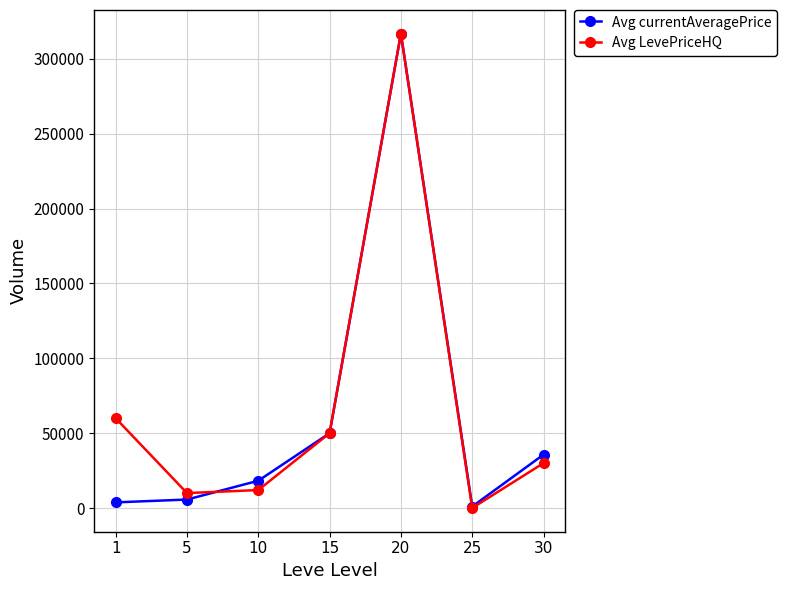

How many interior local peaks does the Avg currentAveragePrice series have?

1